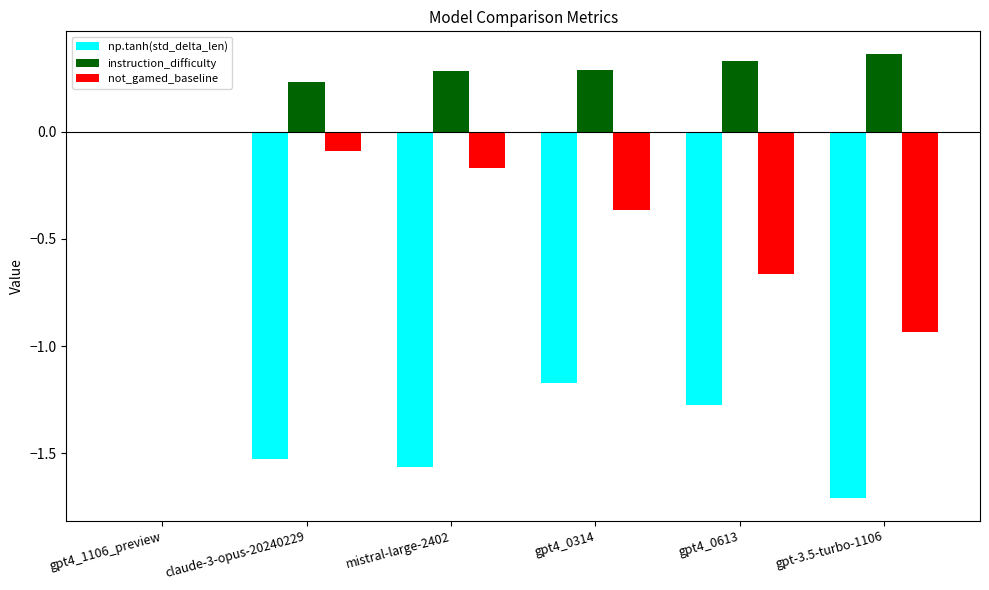

Is the value of not_gamed_baseline at gpt4_0613 greater than the value of instruction_difficulty at gpt-3.5-turbo-1106?

No